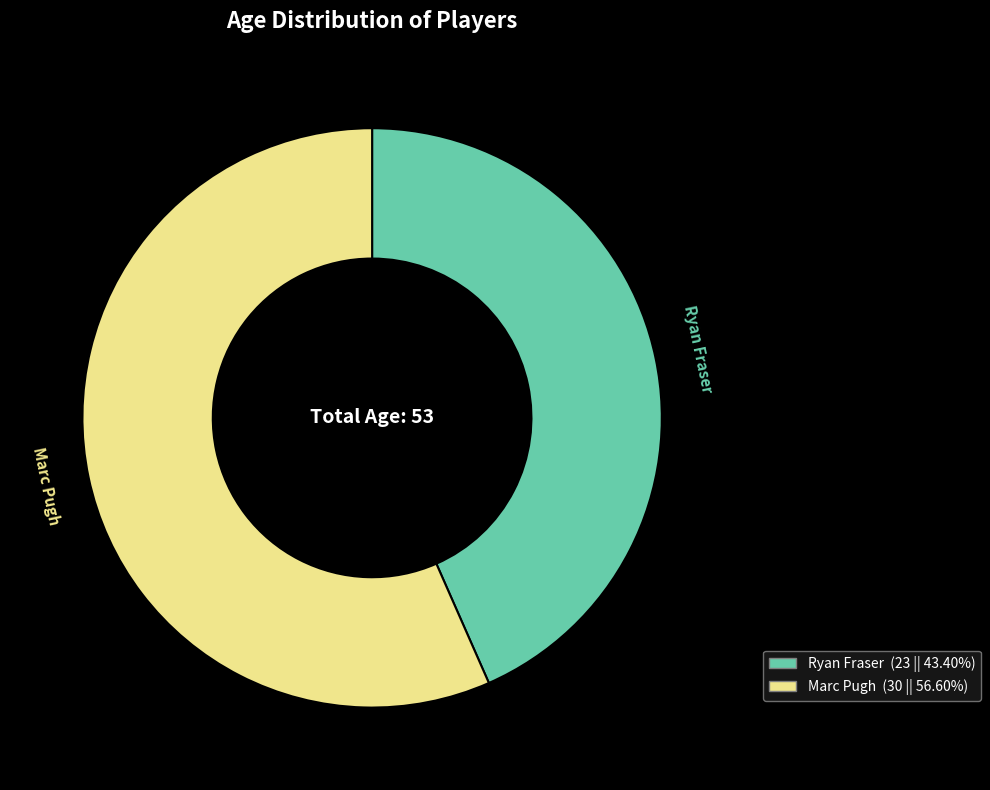

Do Marc Pugh and Ryan Fraser together represent more than half of the pie?

Yes